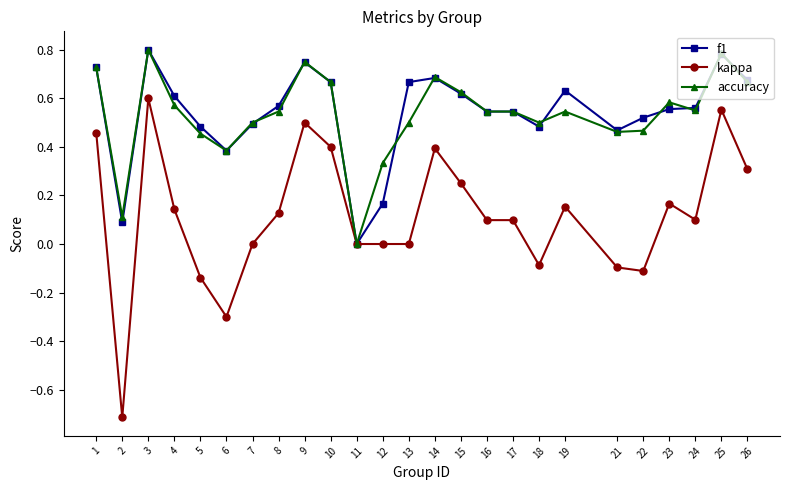

Which series changed the most between 1 and 3?

kappa